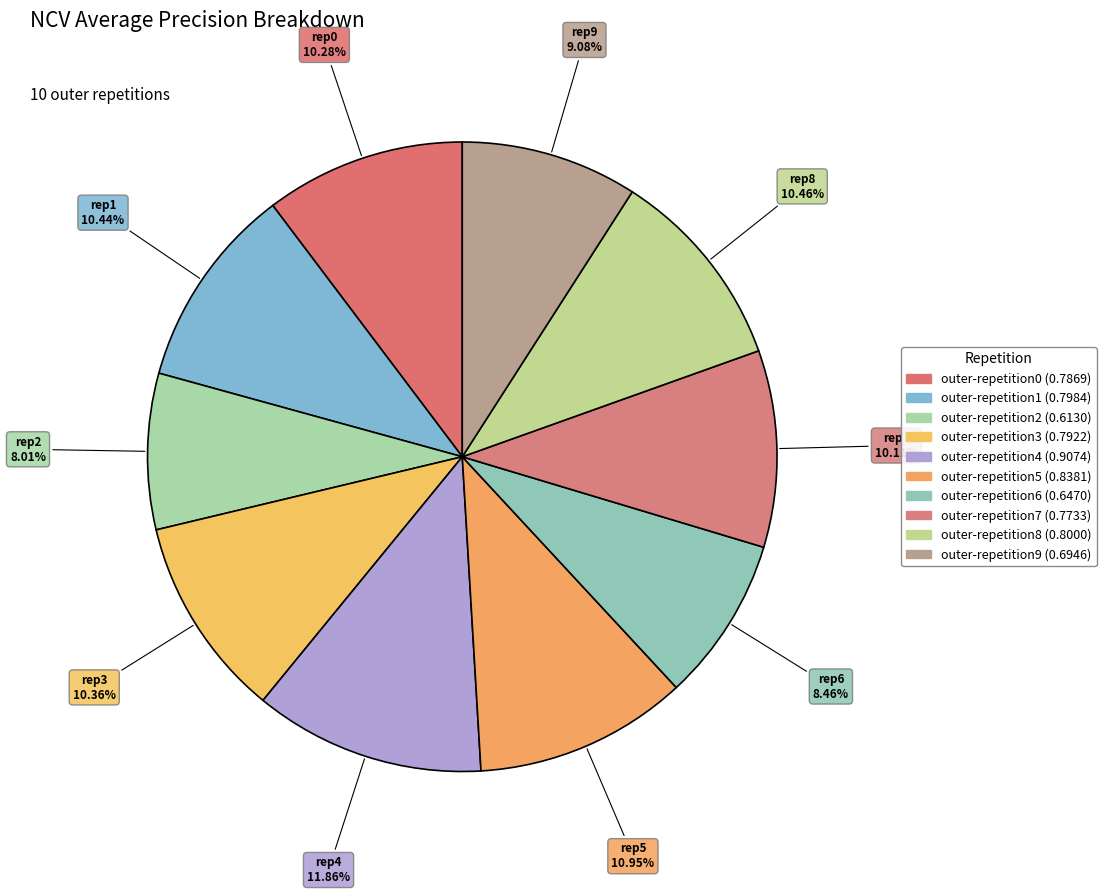

Which category has the biggest portion of the pie?

outer-repetition4